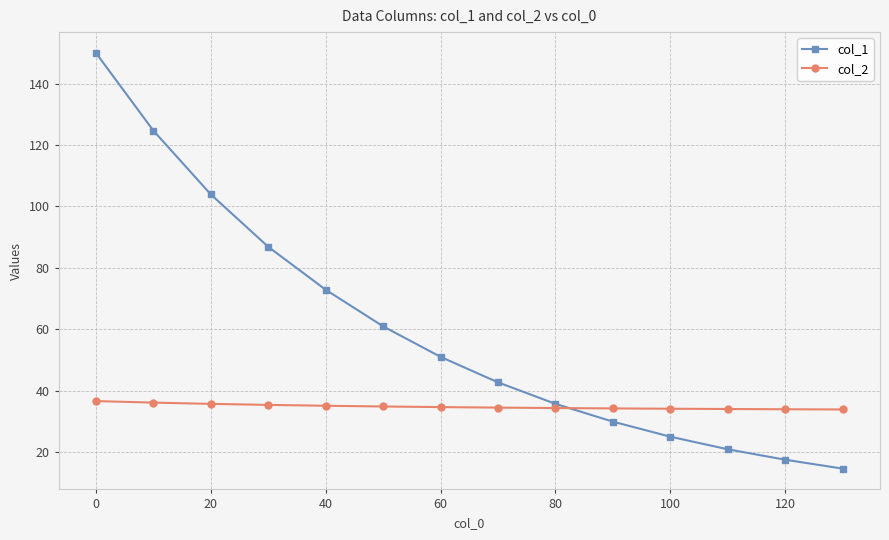

Which series has the largest total across all categories?

col_1